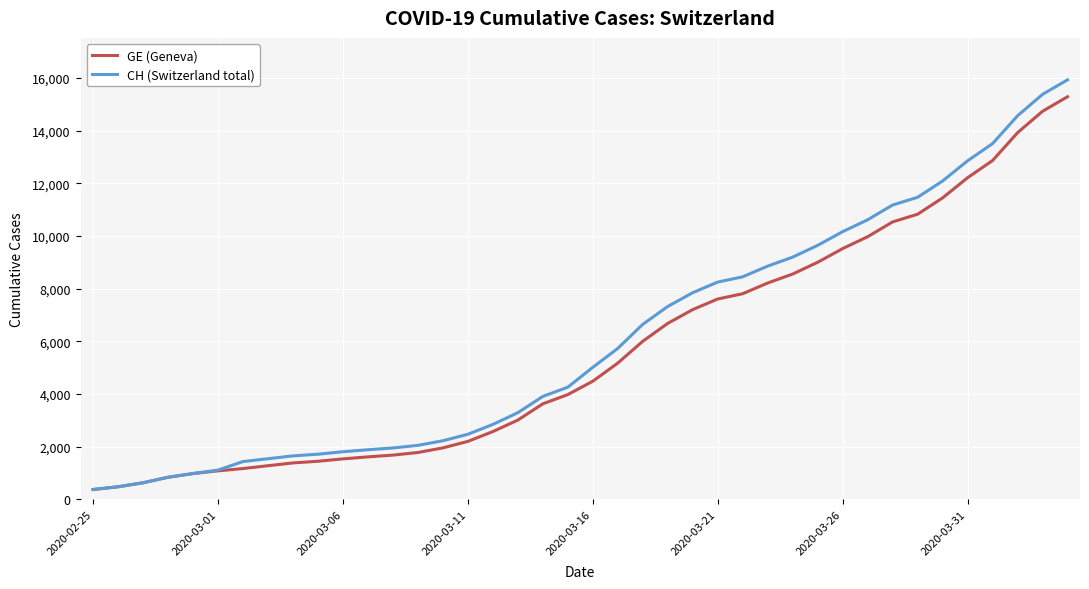

How many distinct data groups are displayed?

2